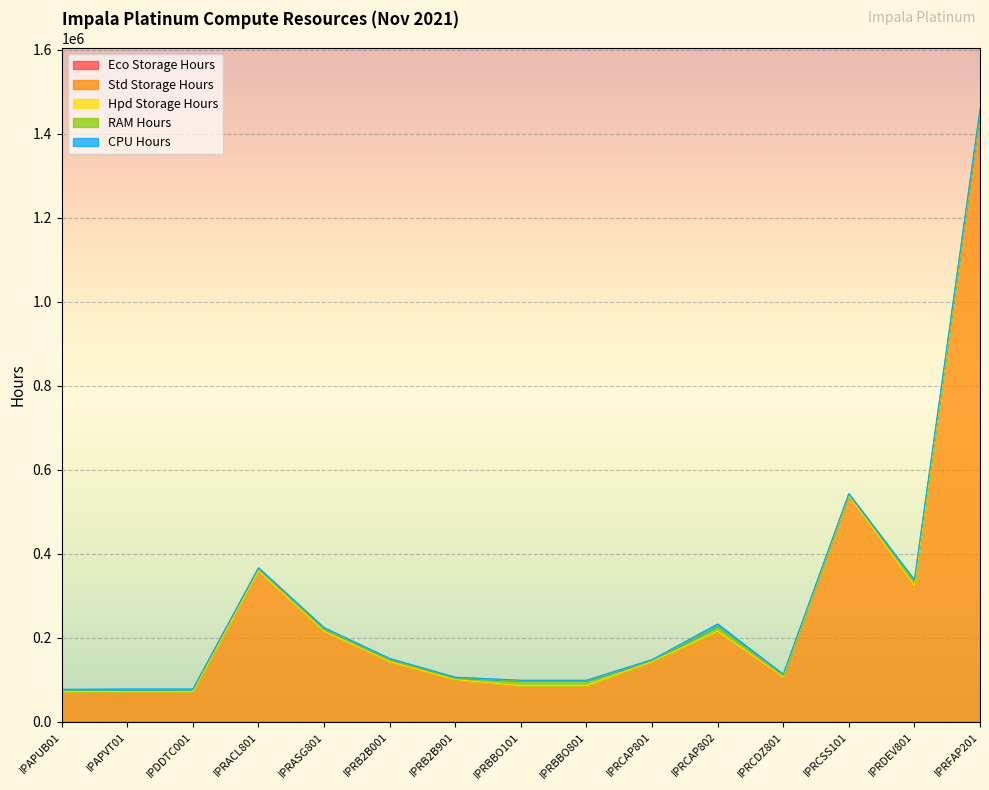

True or false: Eco Storage Hours and Hpd Storage Hours cross at least once.

False